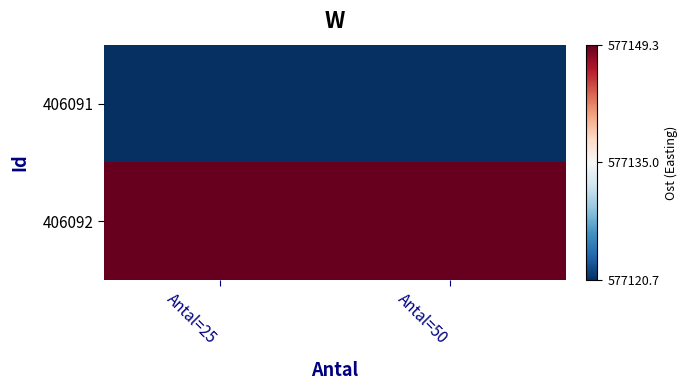

List the series in order of their peak value, highest first.

406092, 406091